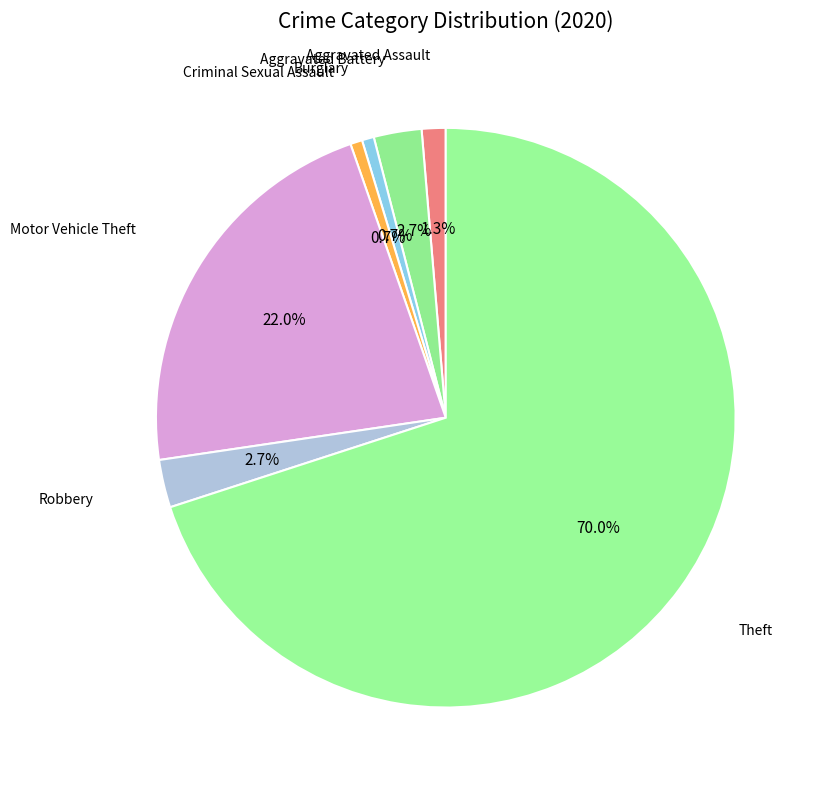

How many segments does this pie chart have?

7